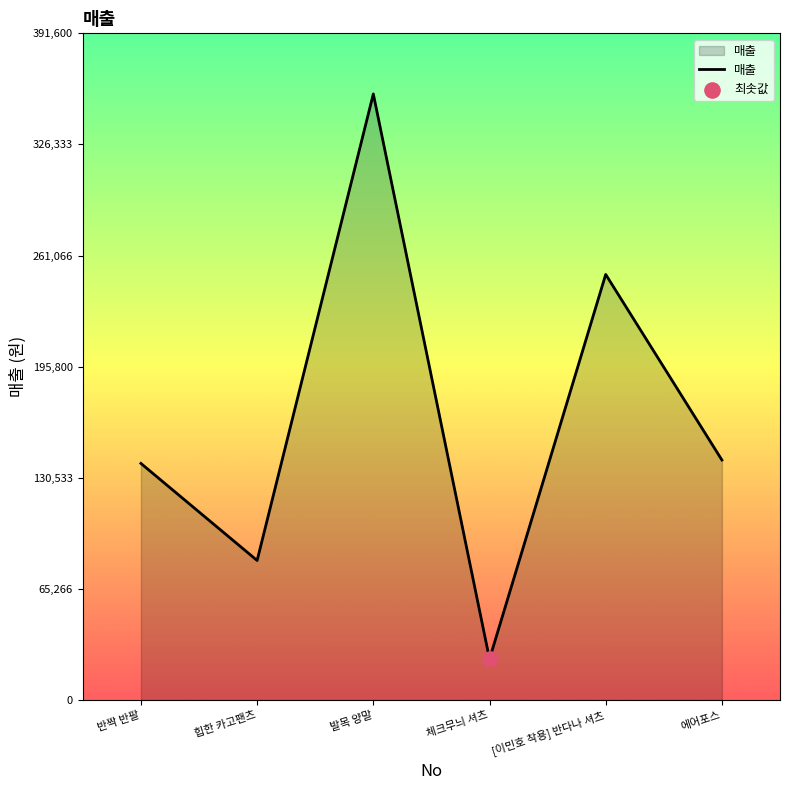

Between [이민호 착용] 반다나 셔츠 and 에어포스, which is larger?

[이민호 착용] 반다나 셔츠